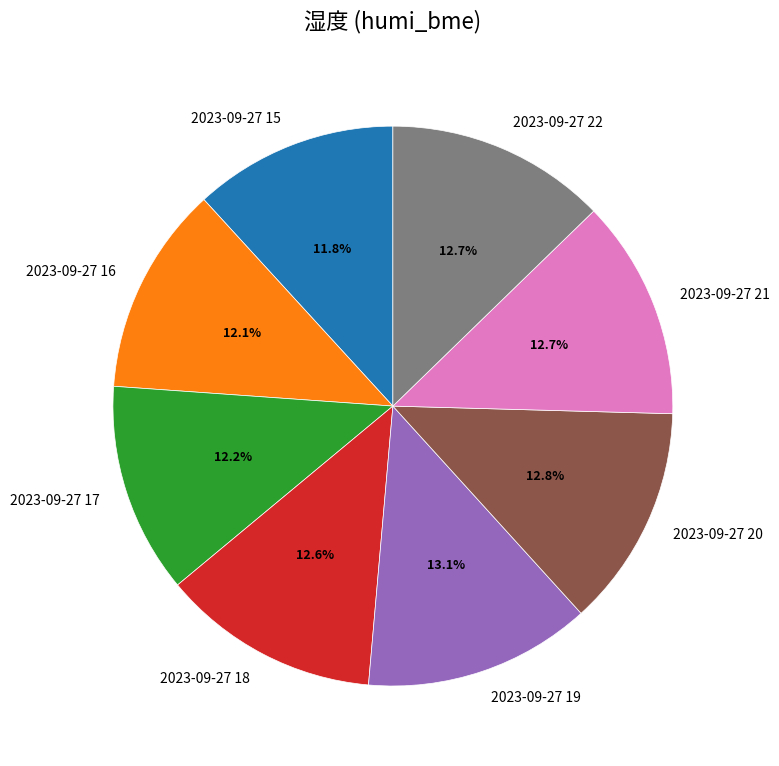

Is there any slice that represents more than half of the pie?

No